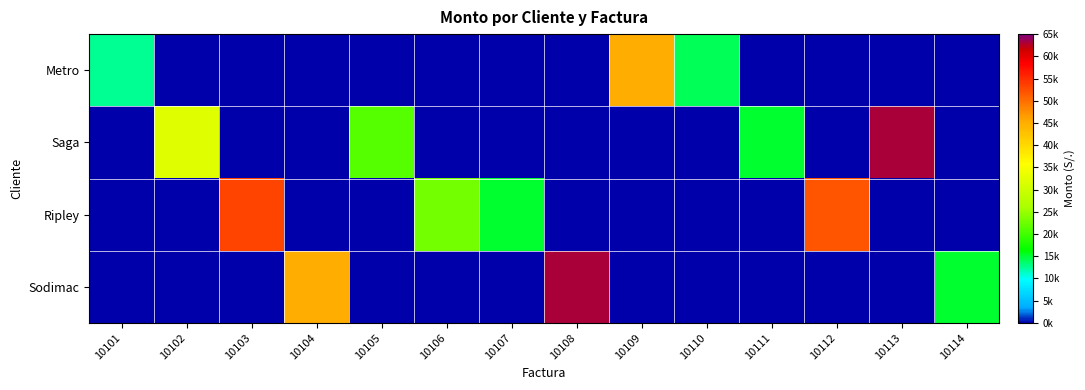

Reading right to left, extract all data points from this chart.

Metro: 10114=0	10113=0	10112=0	10111=0	10110=14070	10109=45020	10108=0	10107=0	10106=0	10105=0	10104=0	10103=0	10102=0	10101=12650
Saga: 10114=0	10113=63020	10112=0	10111=15060	10110=0	10109=0	10108=0	10107=0	10106=0	10105=21300	10104=0	10103=0	10102=32010	10101=0
Ripley: 10114=0	10113=0	10112=52010	10111=0	10110=0	10109=0	10108=0	10107=15020	10106=23000	10105=0	10104=0	10103=53123	10102=0	10101=0
Sodimac: 10114=15000	10113=0	10112=0	10111=0	10110=0	10109=0	10108=63020	10107=0	10106=0	10105=0	10104=45020	10103=0	10102=0	10101=0